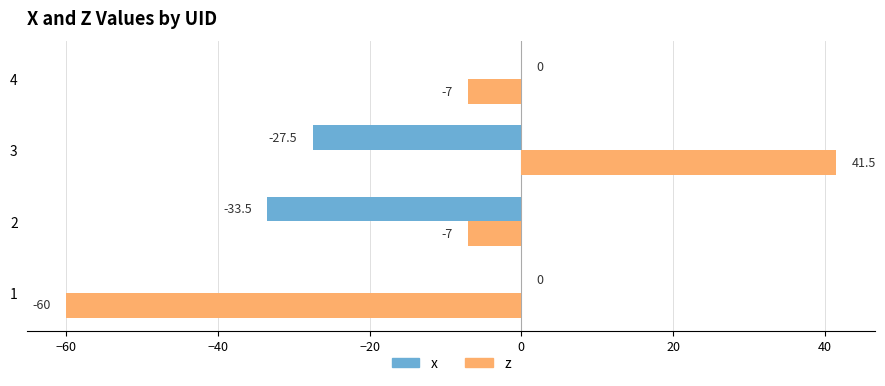

What is the greatest value displayed?

41.5